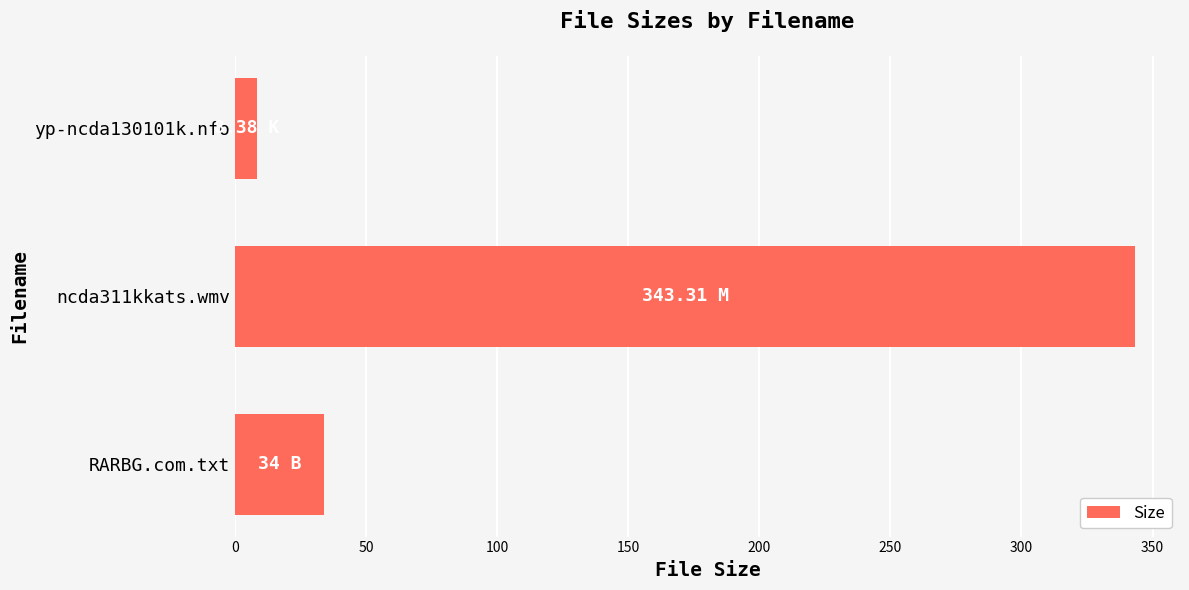

What is the average value?

128.6